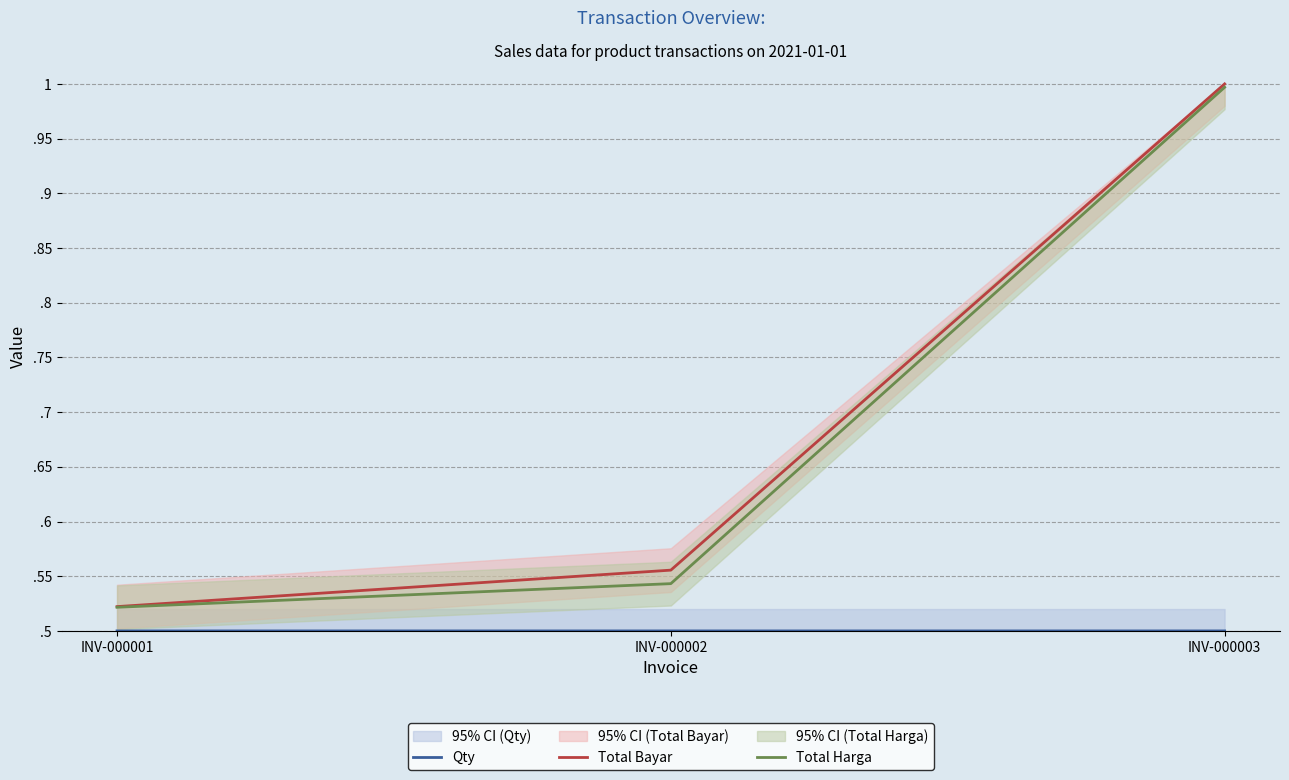

Between INV-000002 and INV-000003, which series saw the biggest shift?

Total Harga